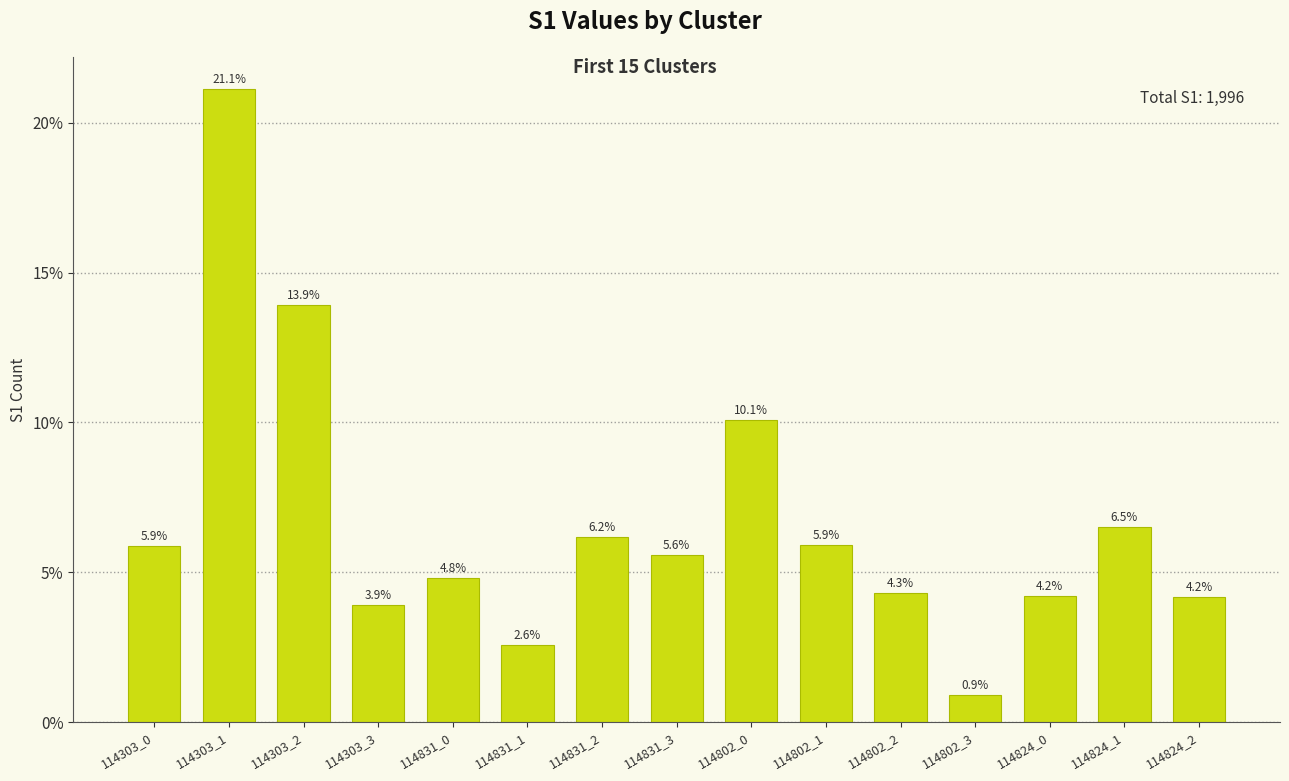

The chart shows a value of 0.0 at 114802_0. True or false?

False